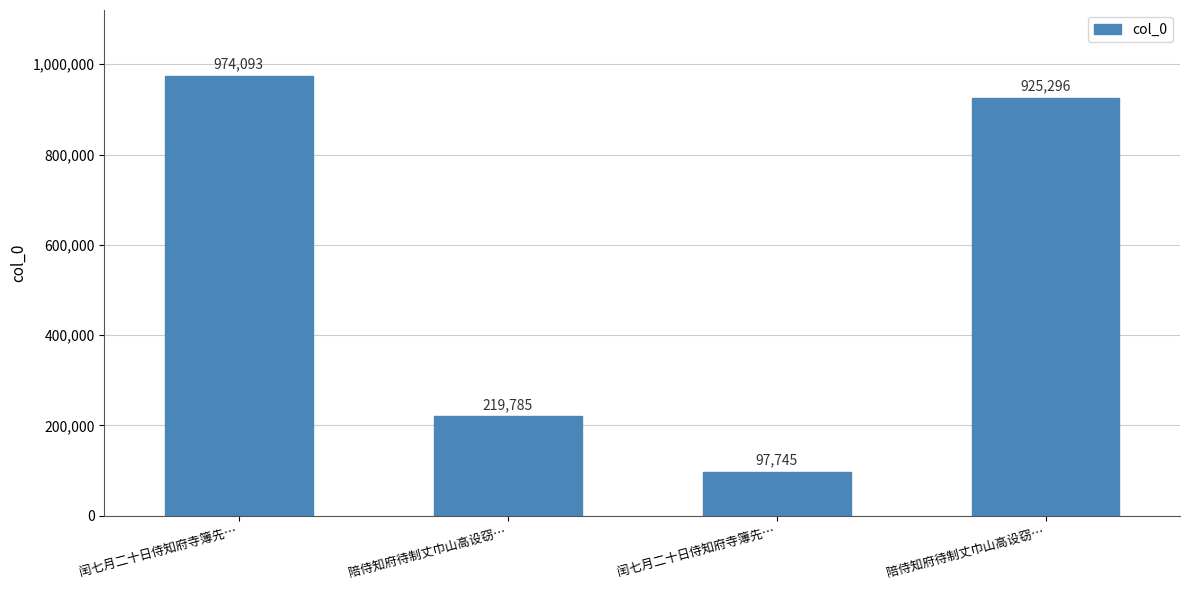

How many bars are there in total?

4